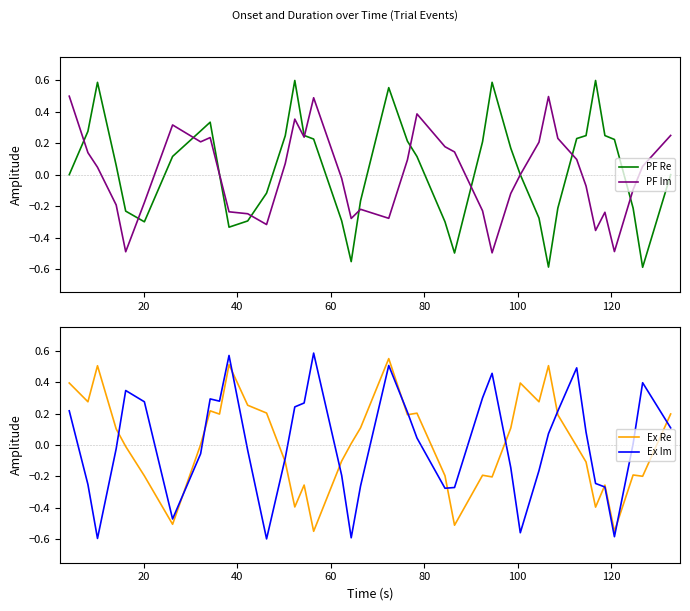

Reading left to right, extract all data points from this chart.

PF Re: 0.0	0.3	0.6	0.1	-0.2	-0.3	0.1	0.3	0.3	0.0	-0.3	-0.3	-0.1	0.2	0.6	0.2	0.2	-0.3	-0.6	-0.2	0.6	0.2	0.1	-0.3	-0.5	0.2	0.6	0.2	0.0	-0.3	-0.6	-0.2	0.2	0.2	0.6	0.2	0.2	-0.2	-0.6	-0.0
PF Im: 0.5	0.1	0.0	-0.2	-0.5	-0.2	0.3	0.2	0.2	0.0	-0.2	-0.2	-0.3	0.1	0.4	0.2	0.5	-0.0	-0.3	-0.2	-0.3	0.1	0.4	0.2	0.1	-0.2	-0.5	-0.1	-0.0	0.2	0.5	0.2	0.1	-0.1	-0.4	-0.2	-0.5	-0.1	0.1	0.2
Ex Re: 0.4	0.3	0.5	0.1	-0.0	-0.2	-0.5	0.0	0.2	0.2	0.5	0.3	0.2	-0.1	-0.4	-0.3	-0.5	-0.1	0.0	0.1	0.5	0.2	0.2	-0.2	-0.5	-0.2	-0.2	0.1	0.4	0.3	0.5	0.2	-0.0	-0.1	-0.4	-0.3	-0.5	-0.2	-0.2	0.2
Ex Im: 0.2	-0.3	-0.6	-0.0	0.3	0.3	-0.5	-0.1	0.3	0.3	0.6	-0.0	-0.6	-0.1	0.2	0.3	0.6	-0.2	-0.6	-0.3	0.5	0.2	0.0	-0.3	-0.3	0.3	0.5	-0.1	-0.6	-0.2	0.1	0.2	0.5	0.1	-0.2	-0.3	-0.6	0.0	0.4	0.1